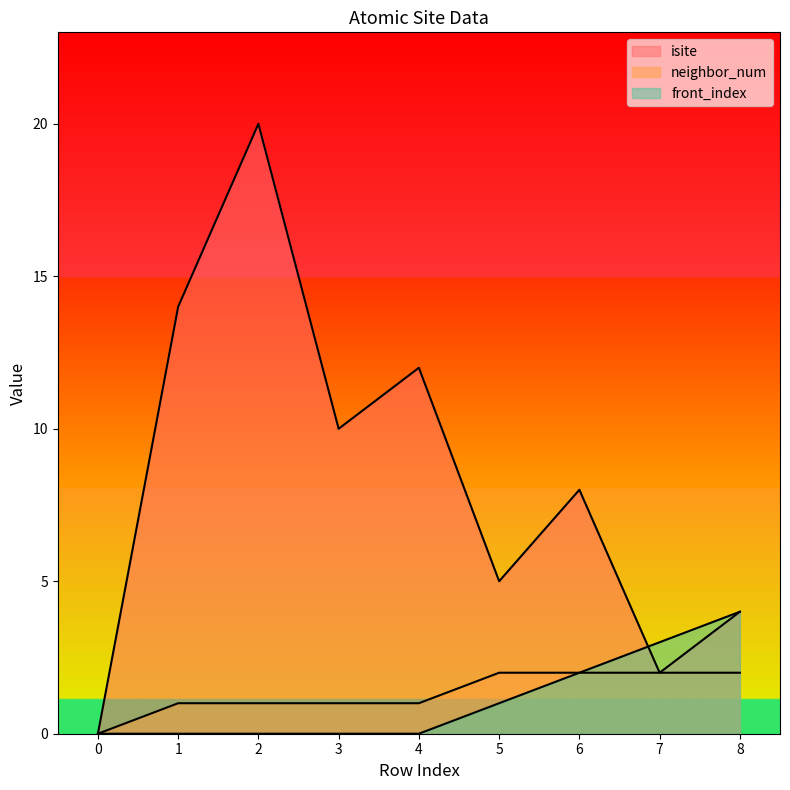

Is the value of neighbor_num at 2 greater than the value of isite at 1?

No